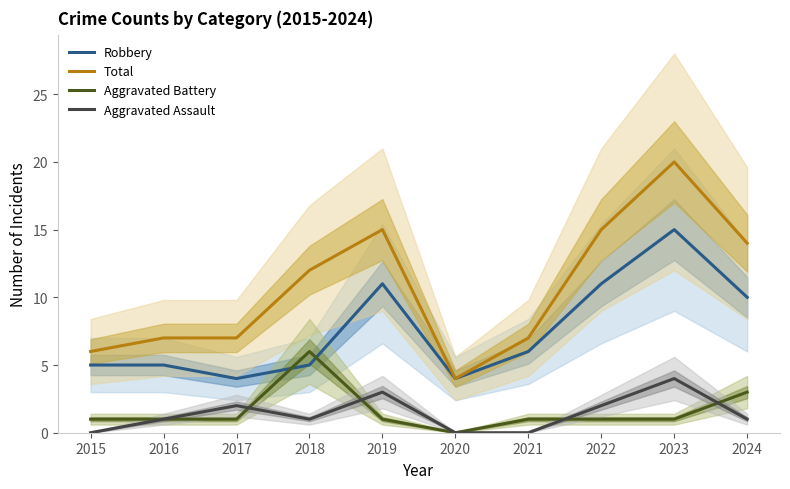

At which label is Robbery closest to 9?

2024